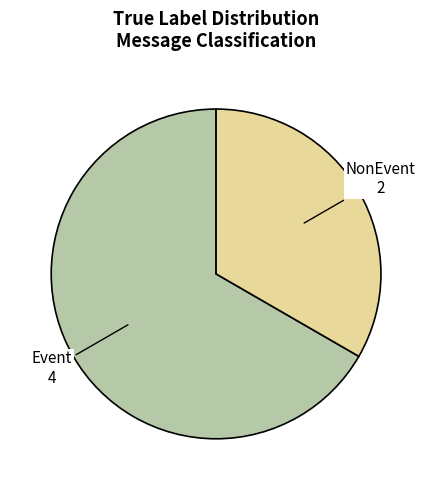

Does any single category account for the majority?

Yes